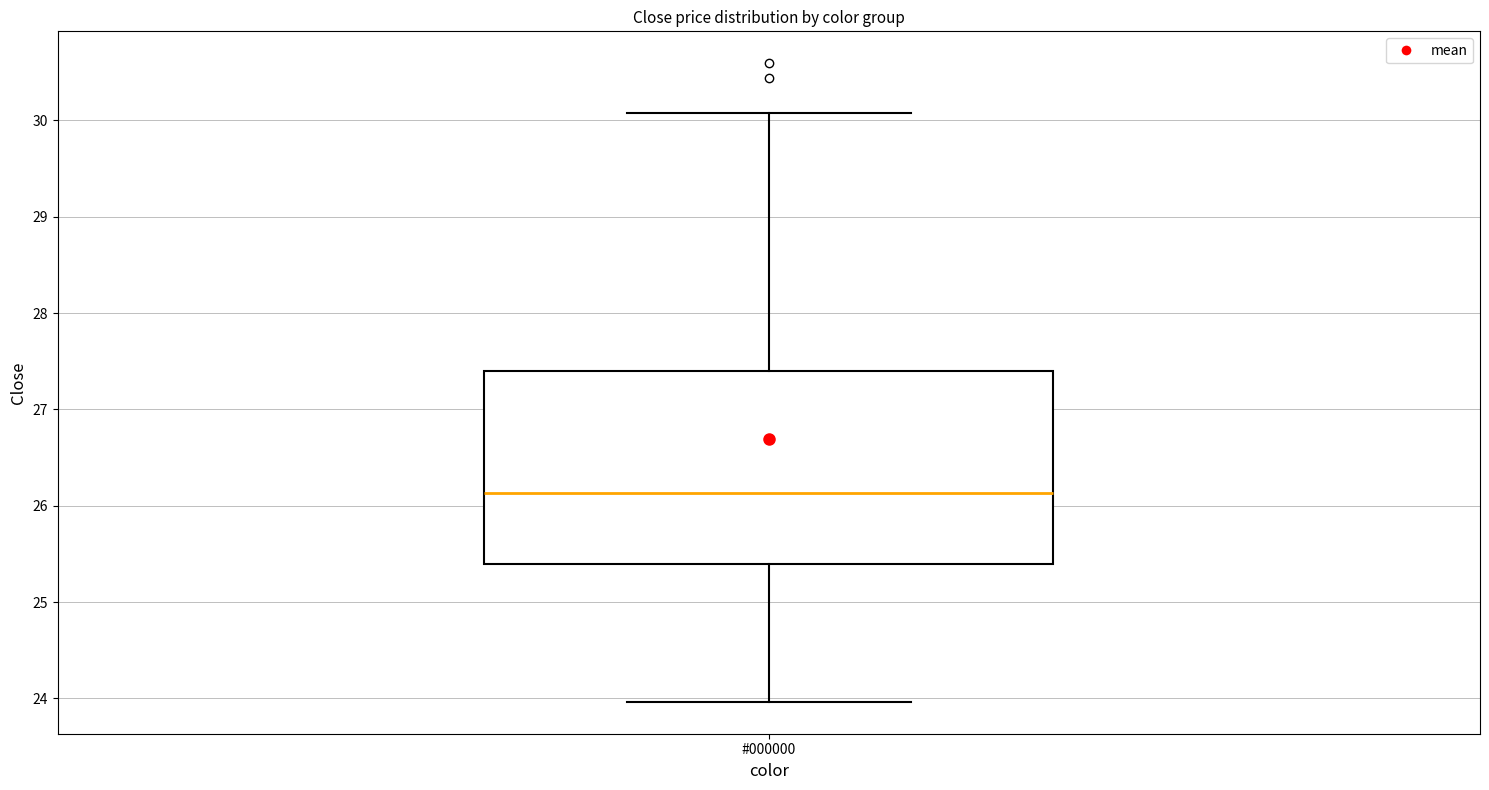

Where is the lower edge of the box for #000000 on the y-axis? The values are not printed on the chart, so give them approximately, as read against the axis.

25.4